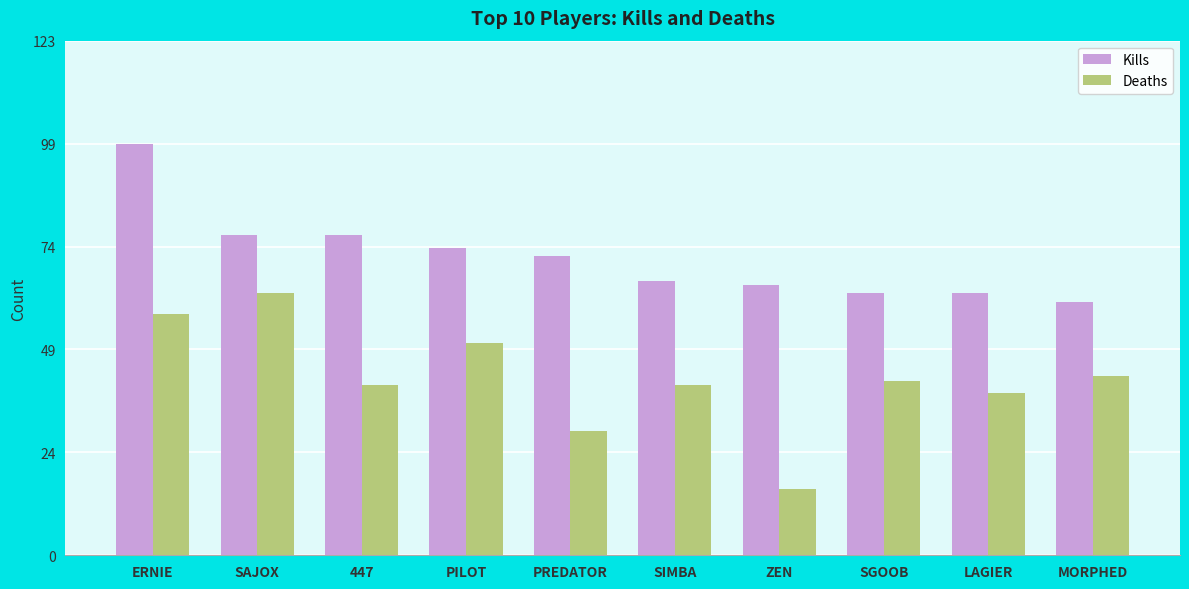

Reading left to right, what are all the values shown in this chart?

Kills: 99	77	77	74	72	66	65	63	63	61
Deaths: 58	63	41	51	30	41	16	42	39	43